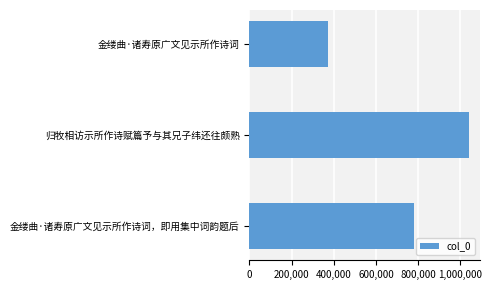

Reading top to bottom, list all the values displayed in this chart.

370721	1041010	778217